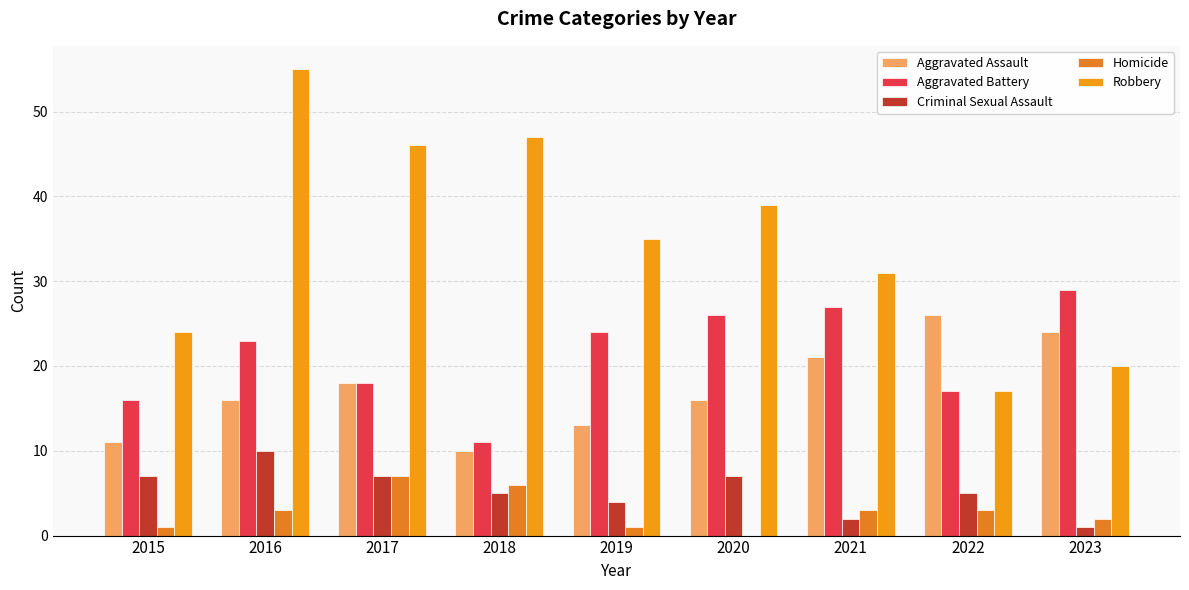

What is the difference between the maximum and second lowest values in the Aggravated Assault series?

15